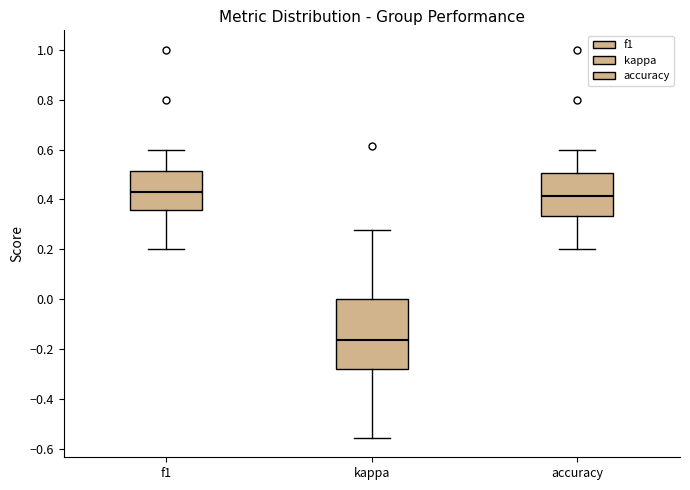

Which box has the lowest median line?

kappa